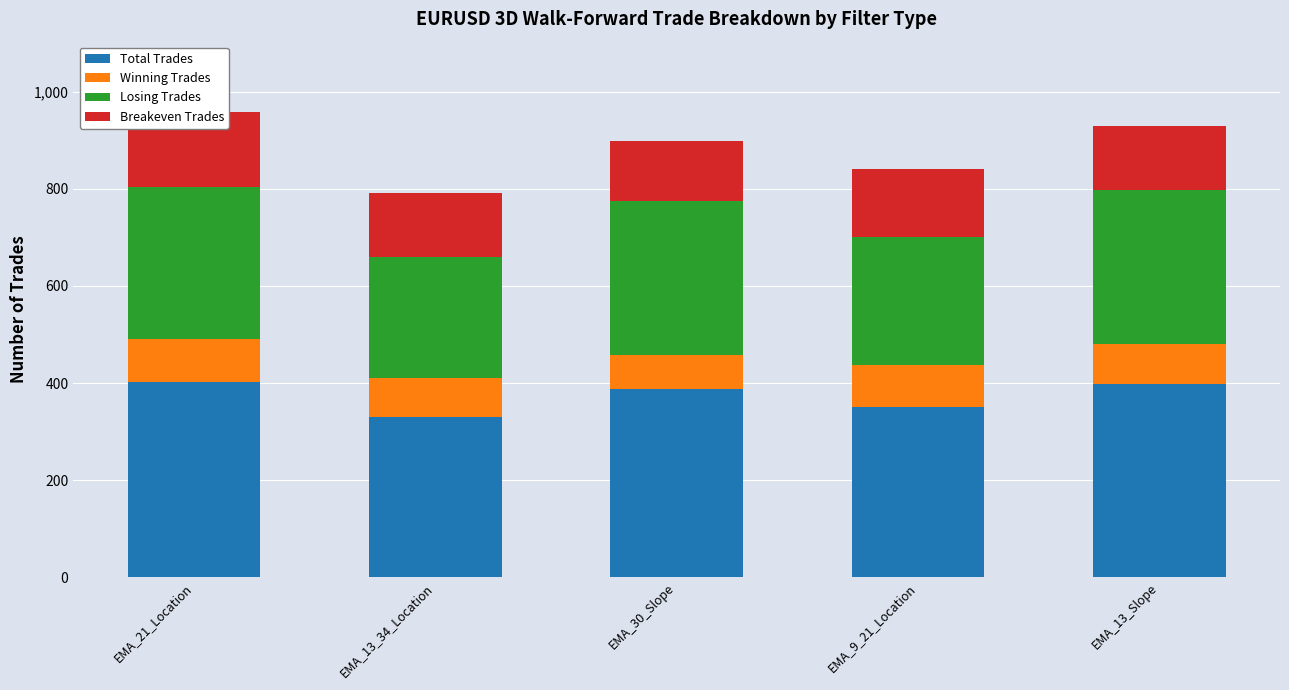

What is the smallest value displayed?

71